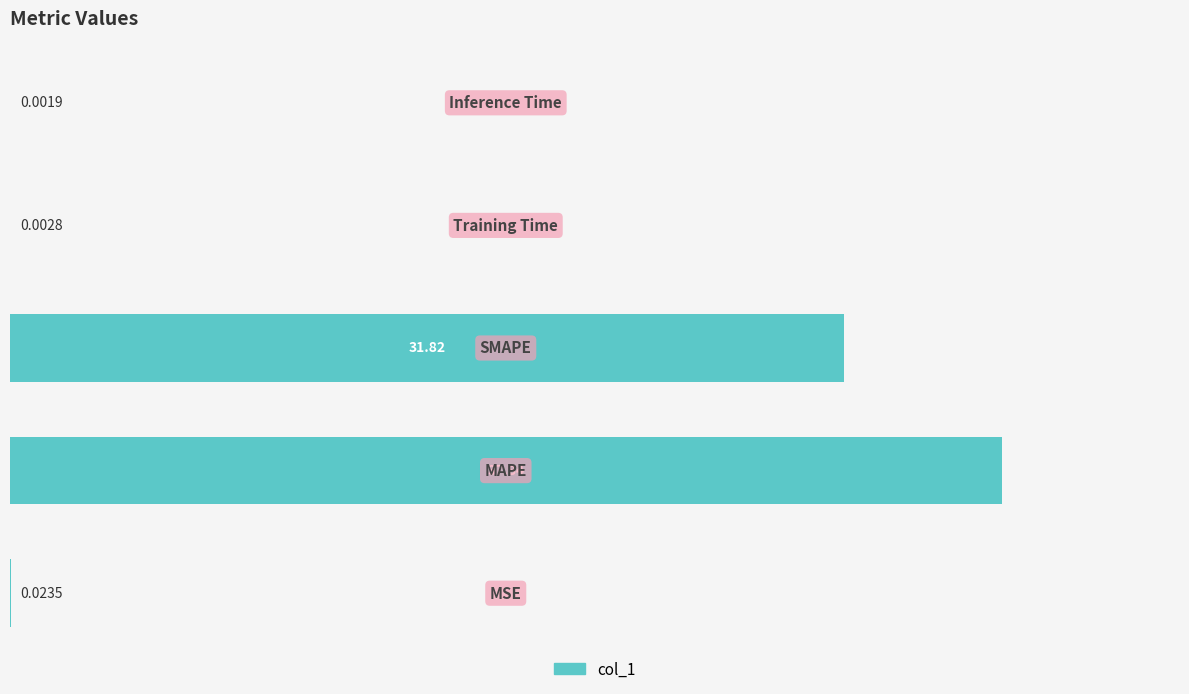

What is the sum of all values?

69.7